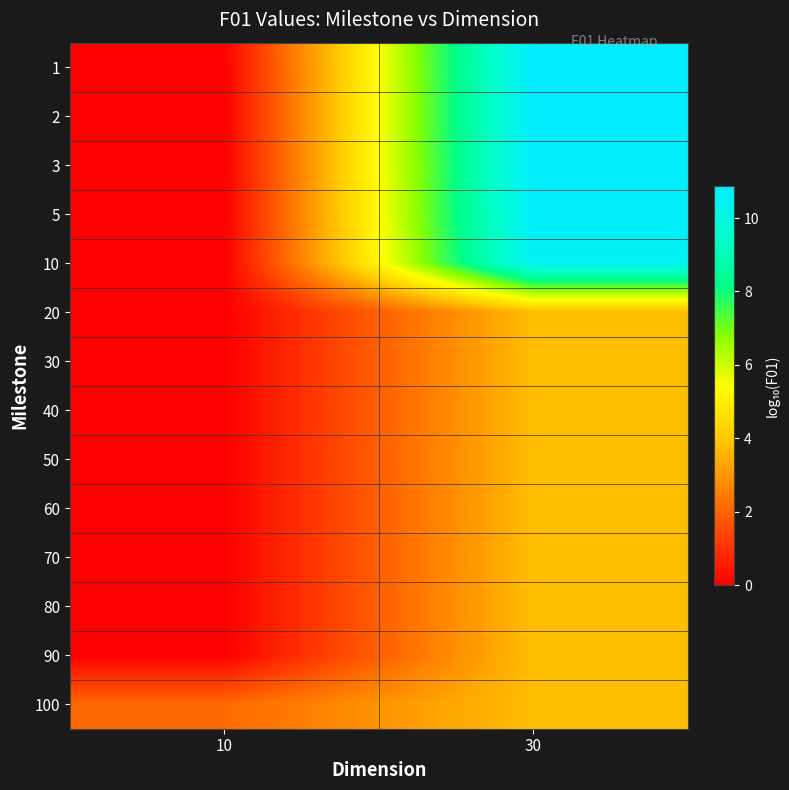

Reading right to left, extract all data points from this chart.

1: 30=10.9	10=0.0
2: 30=10.8	10=0.0
3: 30=10.8	10=0.0
5: 30=10.7	10=0.0
10: 30=10.5	10=0.0
20: 30=3.8	10=0.0
30: 30=3.8	10=0.0
40: 30=3.8	10=0.0
50: 30=3.8	10=0.0
60: 30=3.8	10=0.0
70: 30=3.8	10=0.0
80: 30=3.8	10=0.0
90: 30=3.8	10=0.0
100: 30=3.8	10=2.1